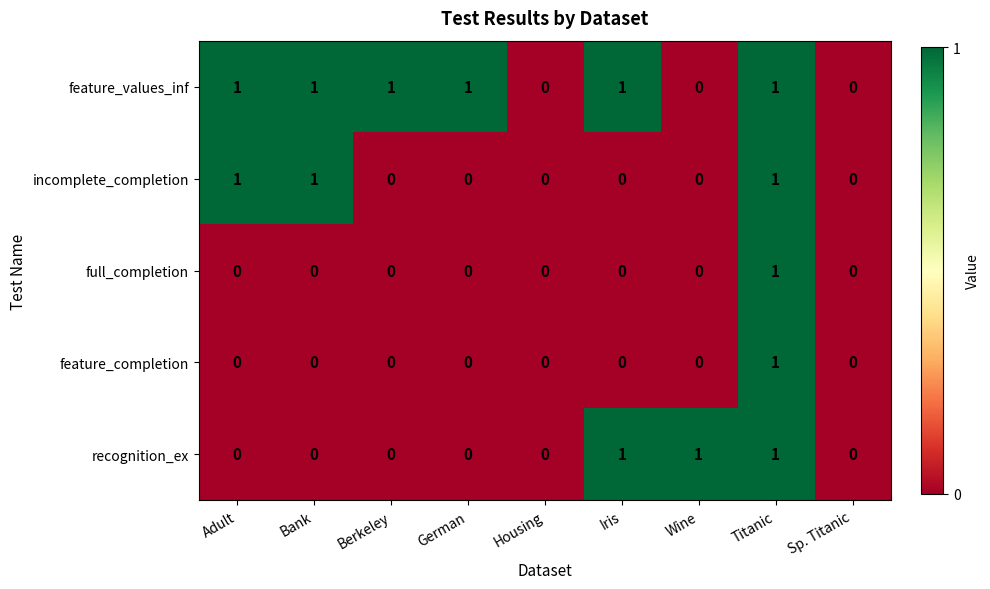

Is it true that recognition_ex equals 1 at Wine?

True